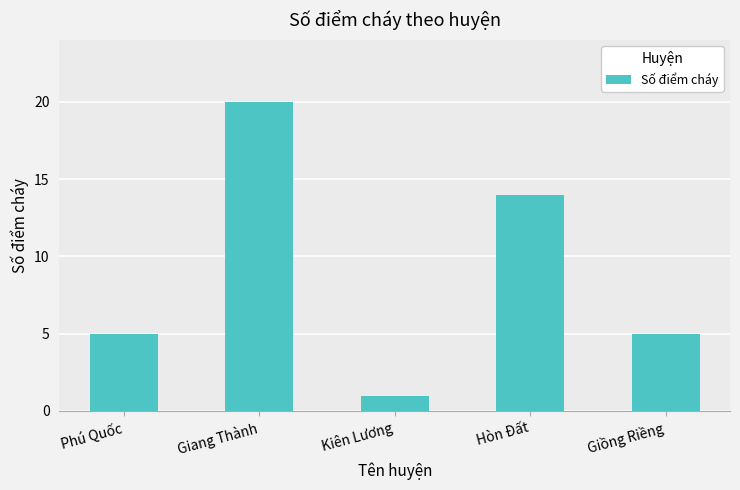

How many series are shown in this chart?

1